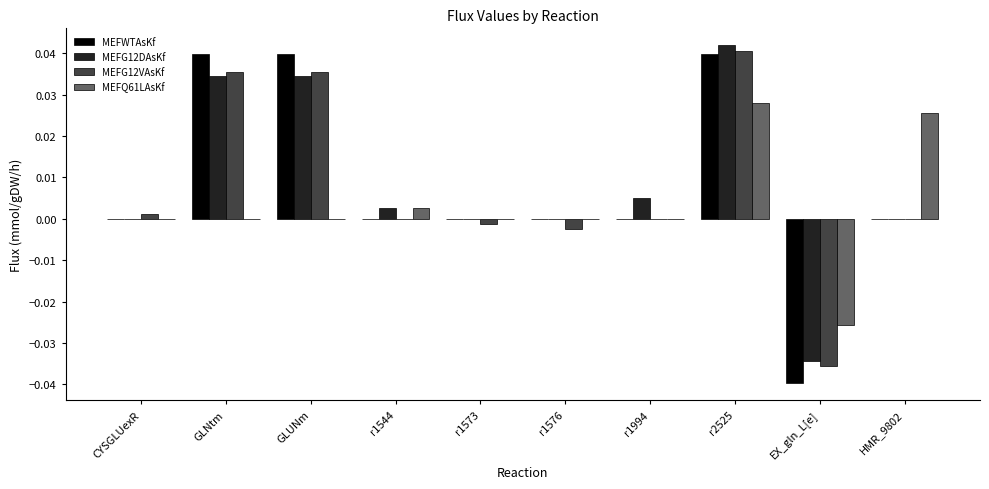

Between r1544 and r2525, which series saw the biggest shift?

MEFG12VAsKf